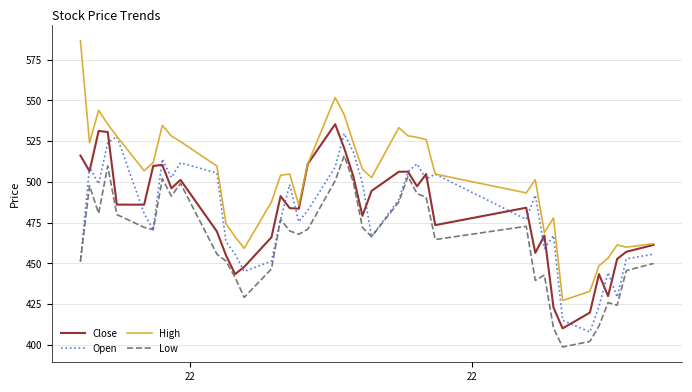

Which series has the widest spread of values?

High